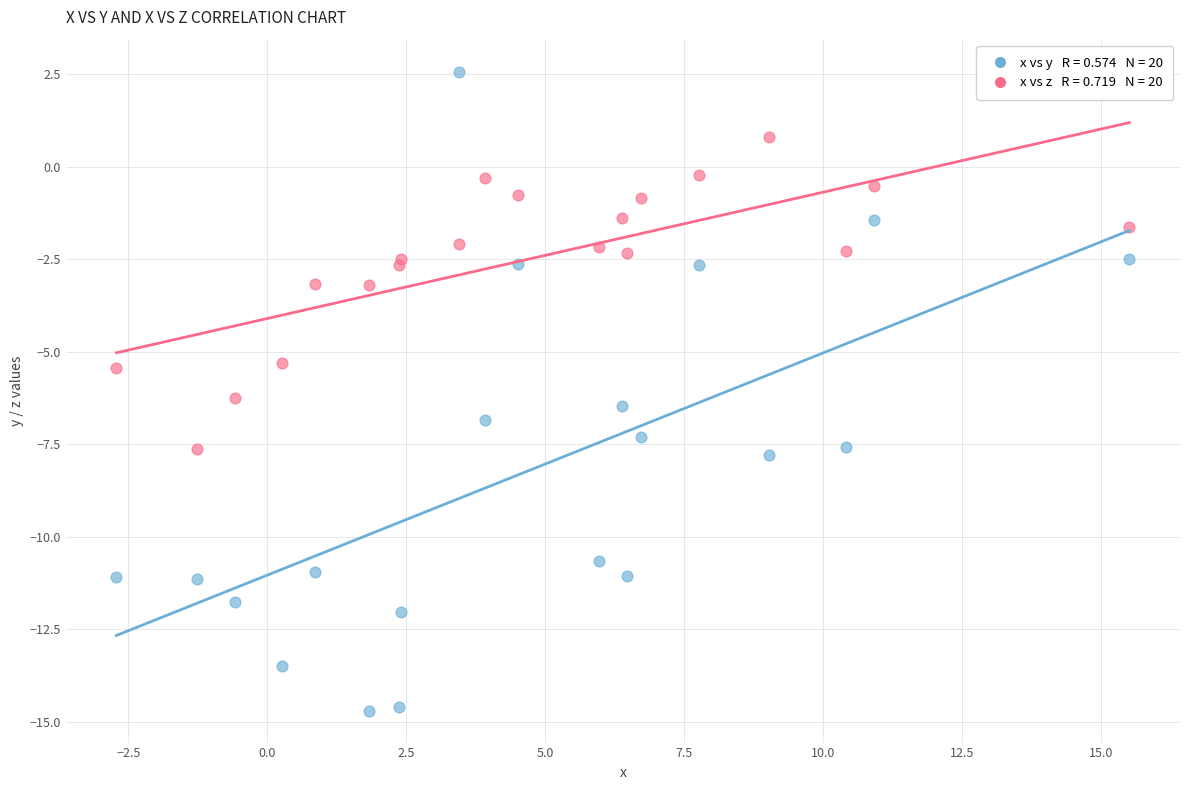

Across all series, what Y value is closest to -6?

-6.2